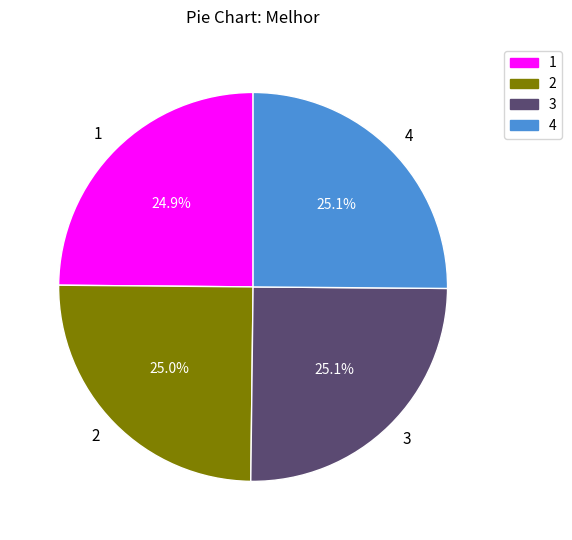

Is there any slice that represents more than half of the pie?

No